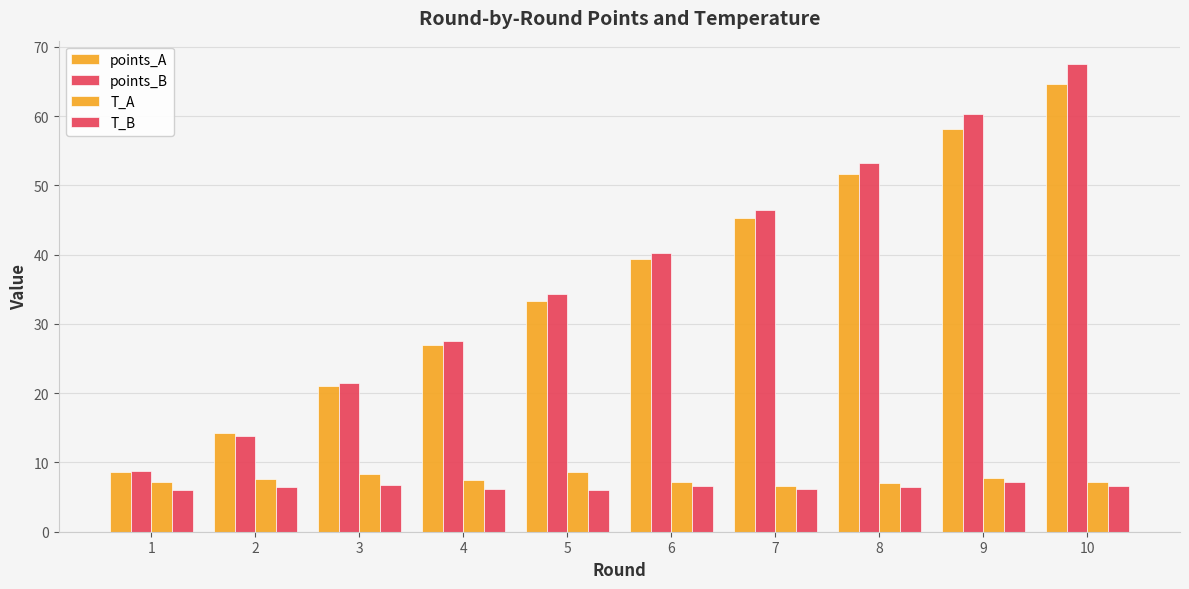

How many groups of bars are there?

10